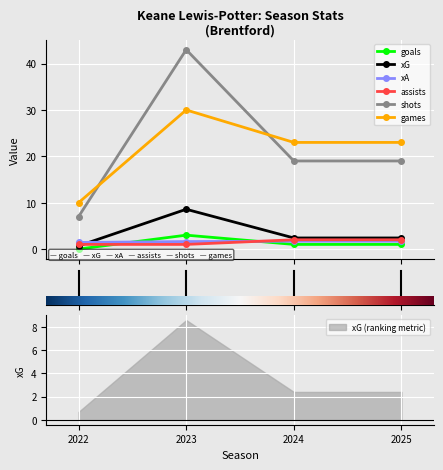

The value of games at 2022 is 10.0. True or false?

True